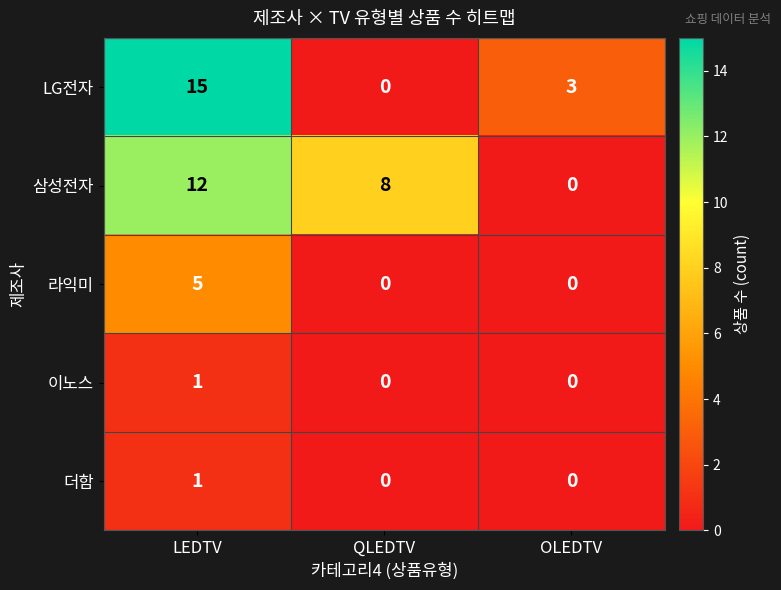

How many series are shown in this chart?

5